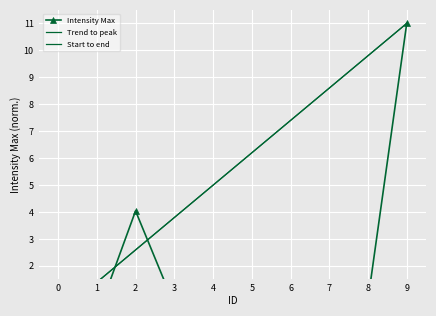

Reading right to left, transcribe all the data shown in this chart.

11.0	0.7	0.3	0.3	0.2	0.7	0.6	4.0	0.1	0.2